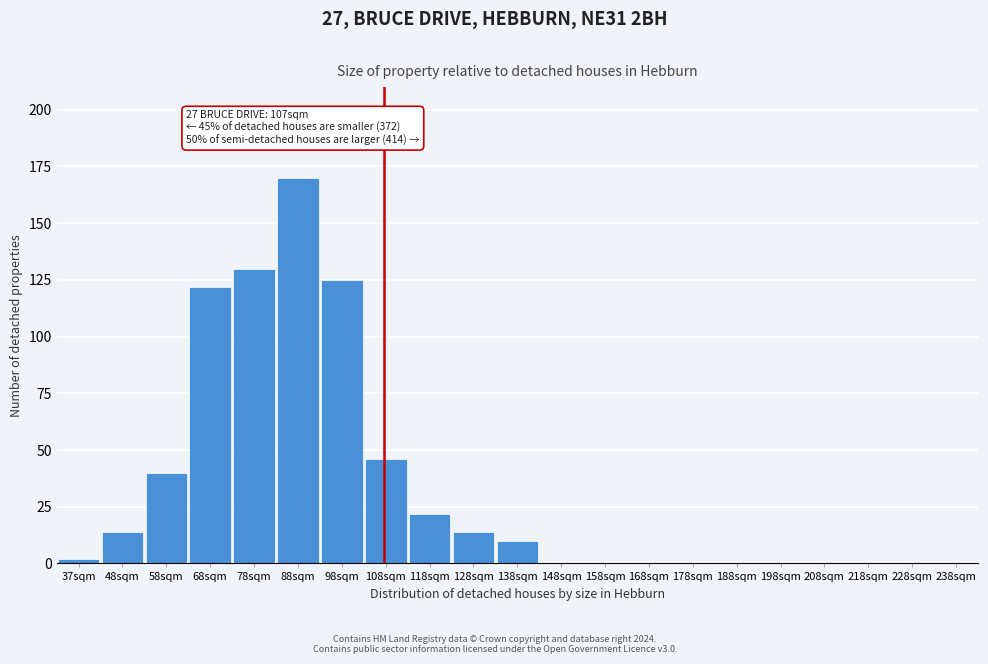

Reading left to right, what are all the values shown in this chart?

37sqm=2	48sqm=14	58sqm=40	68sqm=122	78sqm=130	88sqm=170	98sqm=125	108sqm=46	118sqm=22	128sqm=14	138sqm=10	148sqm=0	158sqm=0	168sqm=0	178sqm=0	188sqm=0	198sqm=0	208sqm=0	218sqm=0	228sqm=0	238sqm=0